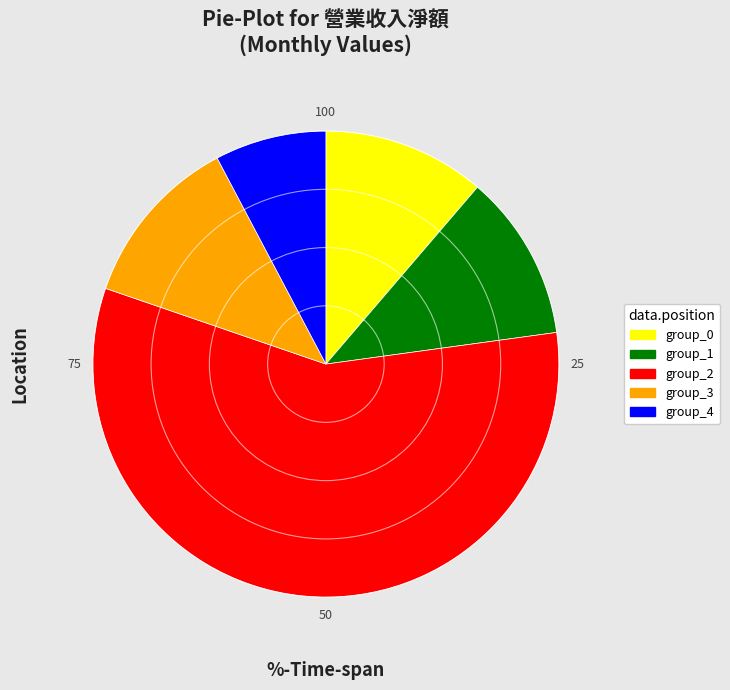

Is there a majority slice in this chart?

Yes